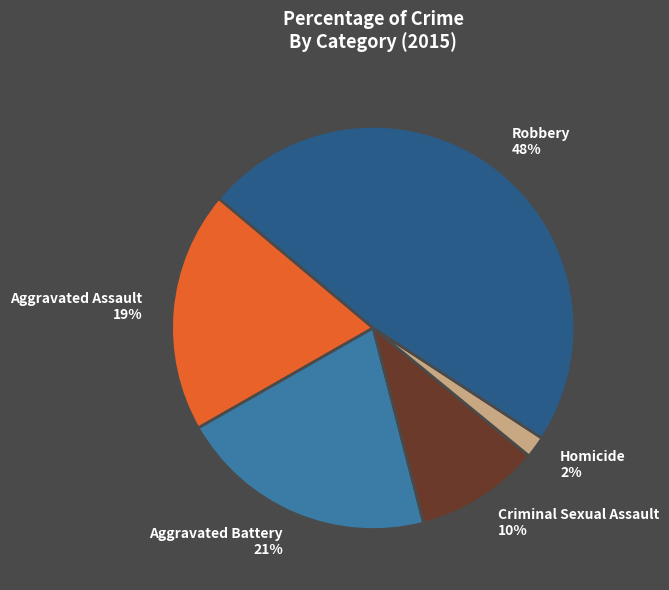

What is the smallest slice in the pie chart?

Homicide